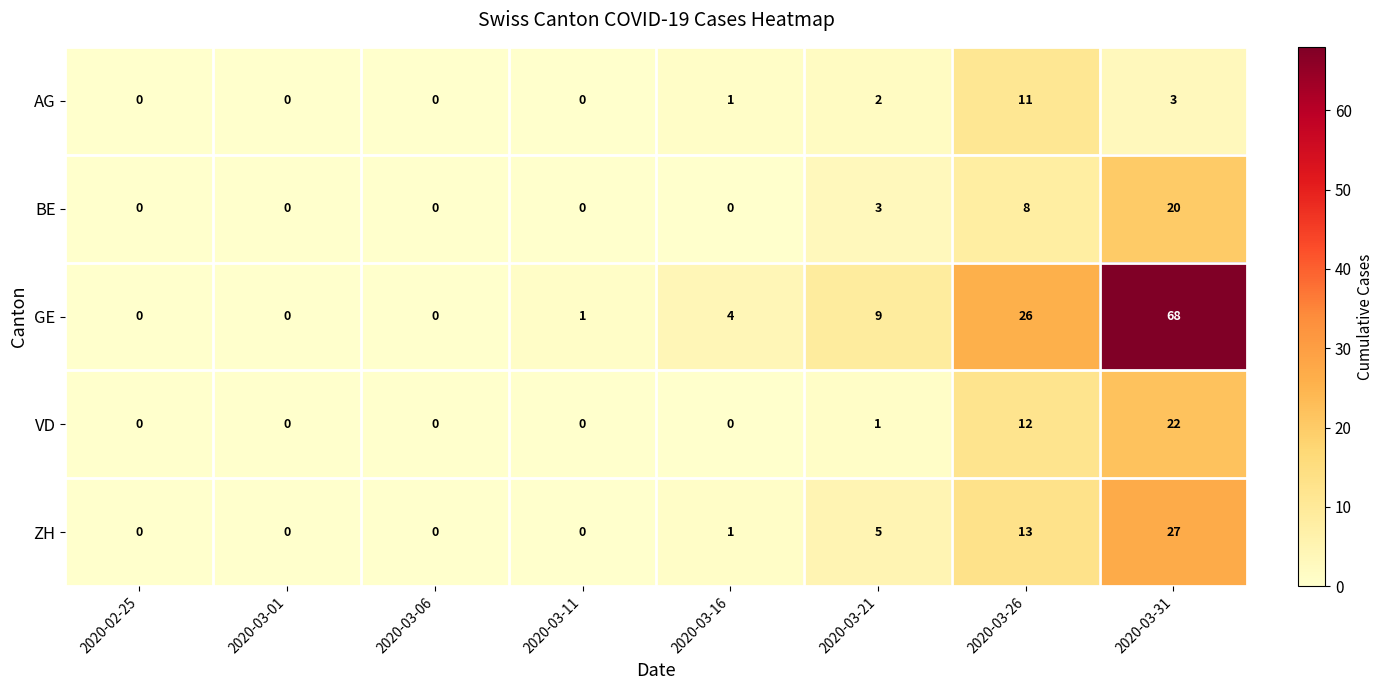

What is the highest value of the AG series?

11